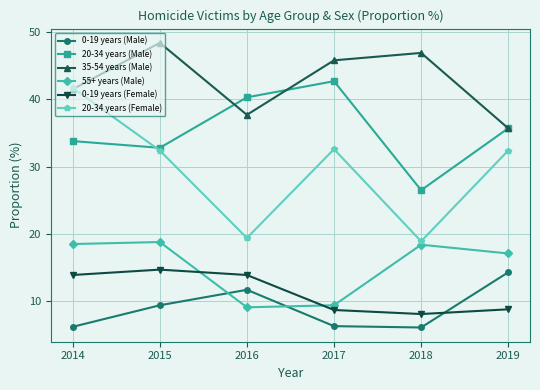

How many times do 35-54 years (Male) and 20-34 years (Female) cross each other?

1